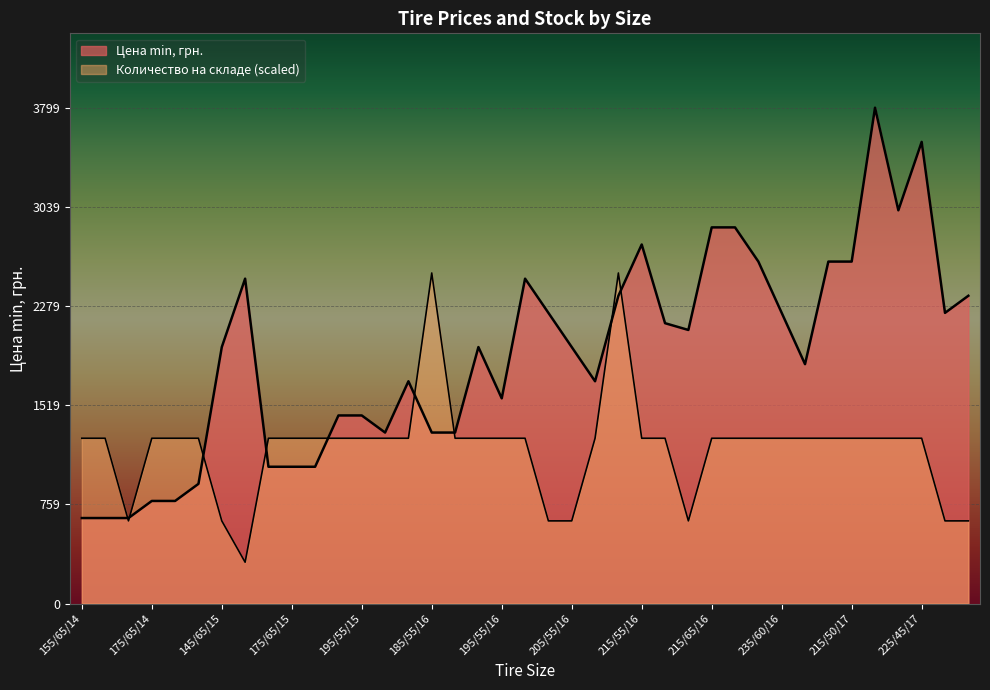

Does the chart display data point markers on the line(s)?

No